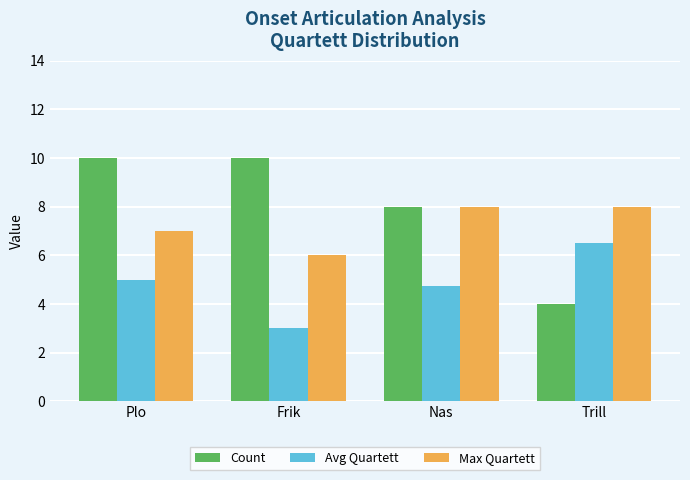

The Max Quartett series shows 3.7 at Trill. True or false?

False